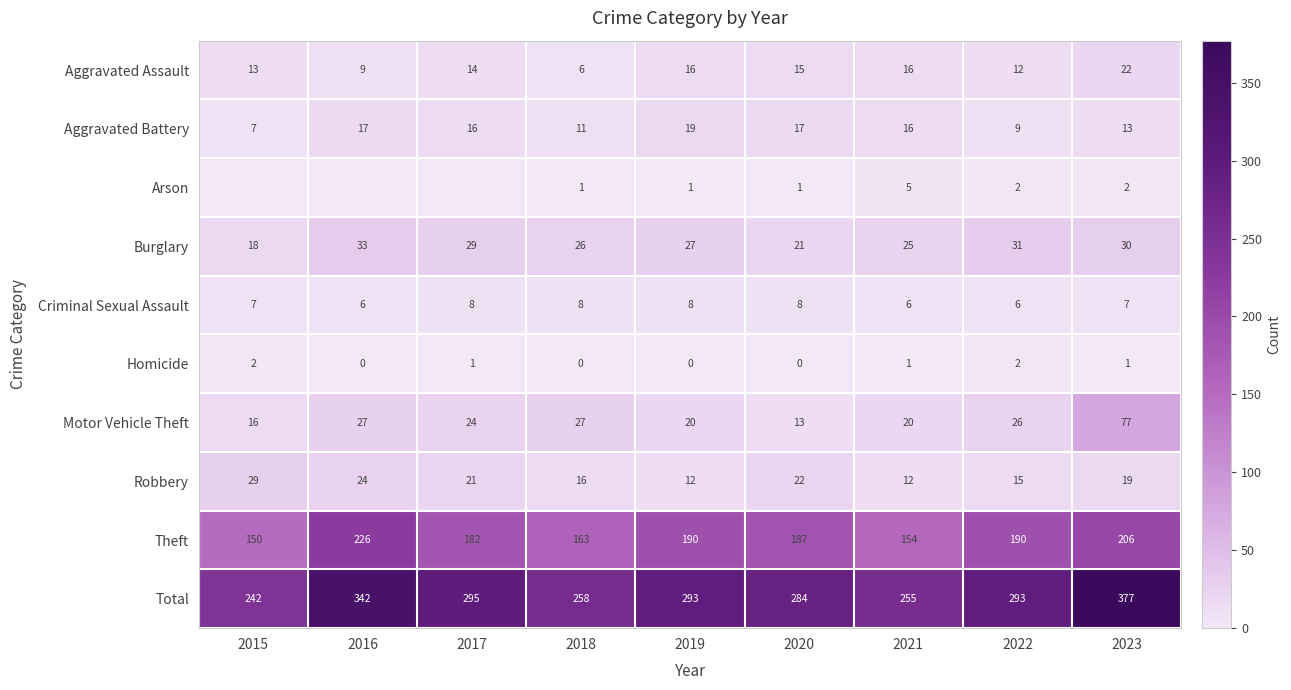

What is the difference between the maximum and minimum values in the Aggravated Assault series?

16